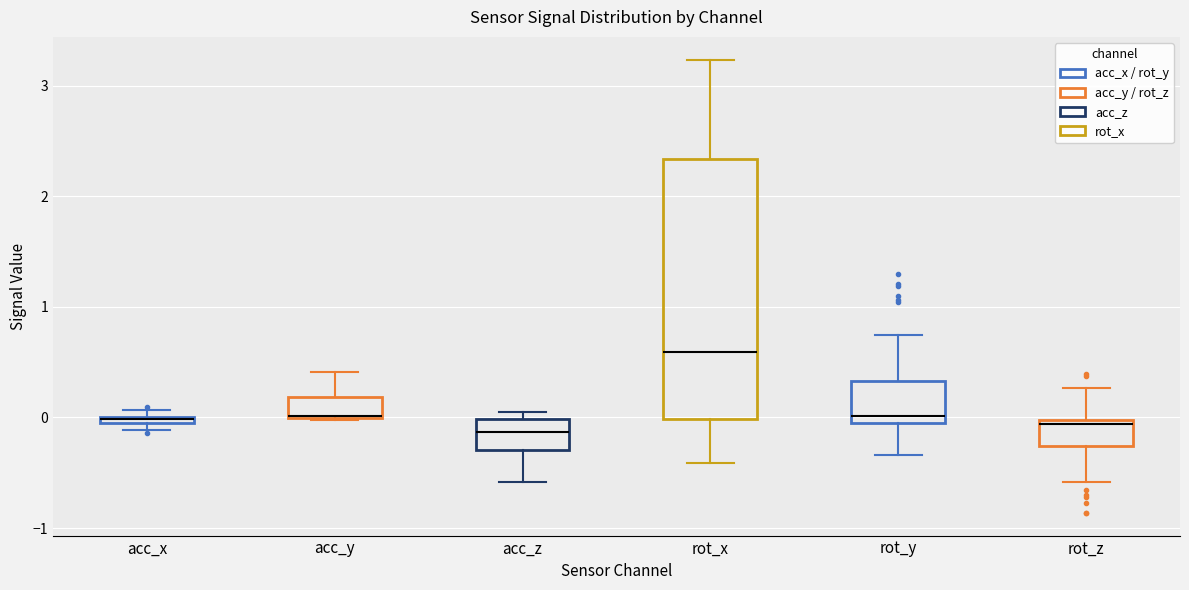

Where is the lower edge of the box for acc_x on the y-axis? The values are not printed on the chart, so give them approximately, as read against the axis.

-0.1